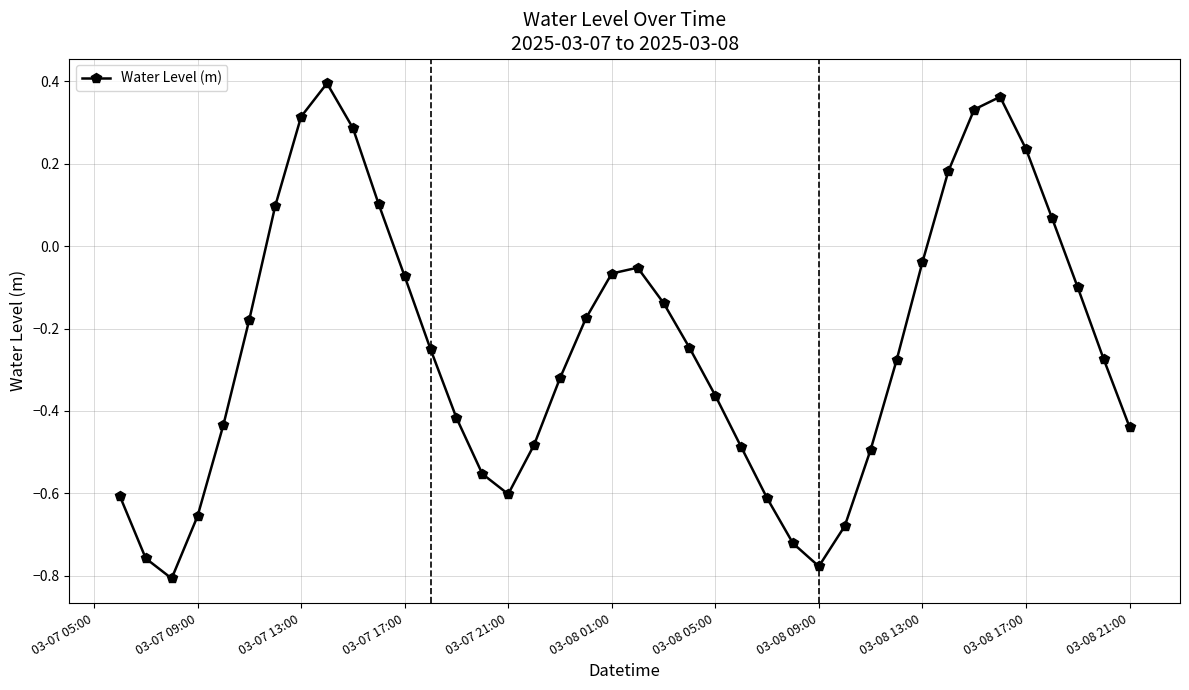

What is the sum of all values?

-9.7